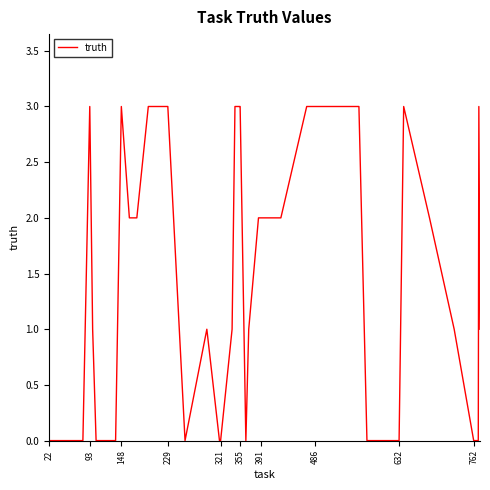

What is the difference between the maximum and minimum values?

3